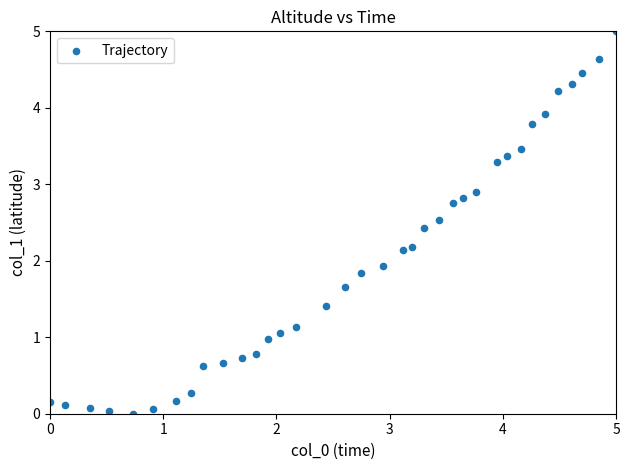

What is the range of Y values (max minus min)?

5.0